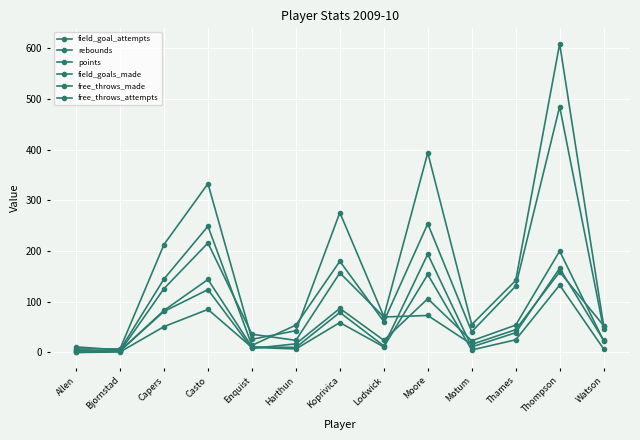

How many lines are shown in the chart?

6